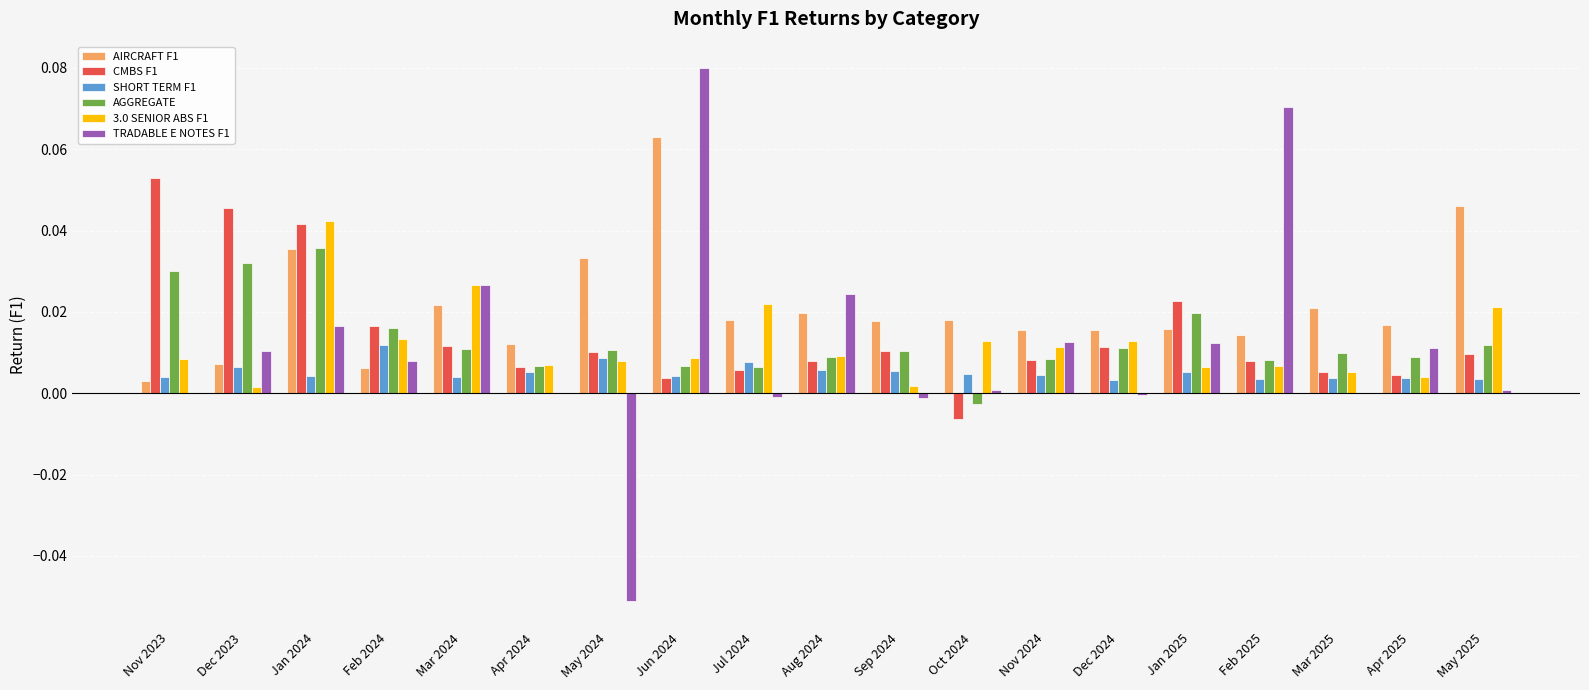

At which label does CMBS F1 reach its peak?

Nov 2023